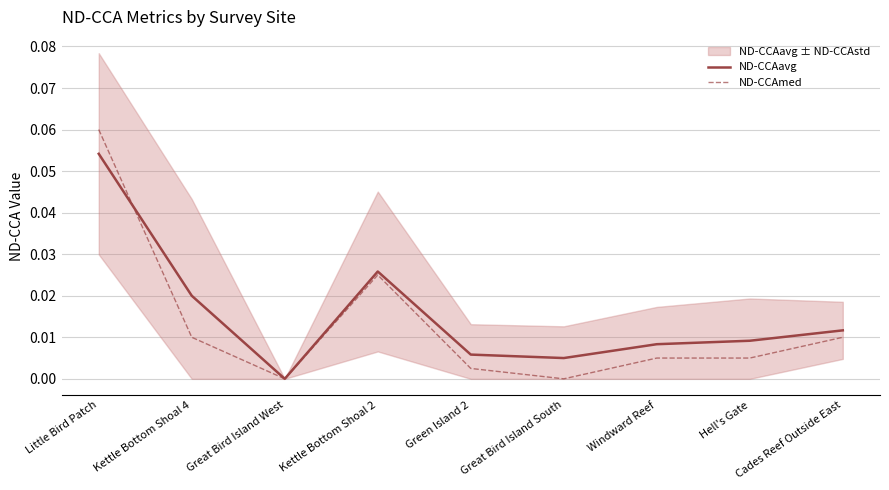

Is the value of ND-CCAavg at Kettle Bottom Shoal 4 greater than the value of ND-CCAmed at Kettle Bottom Shoal 2?

No